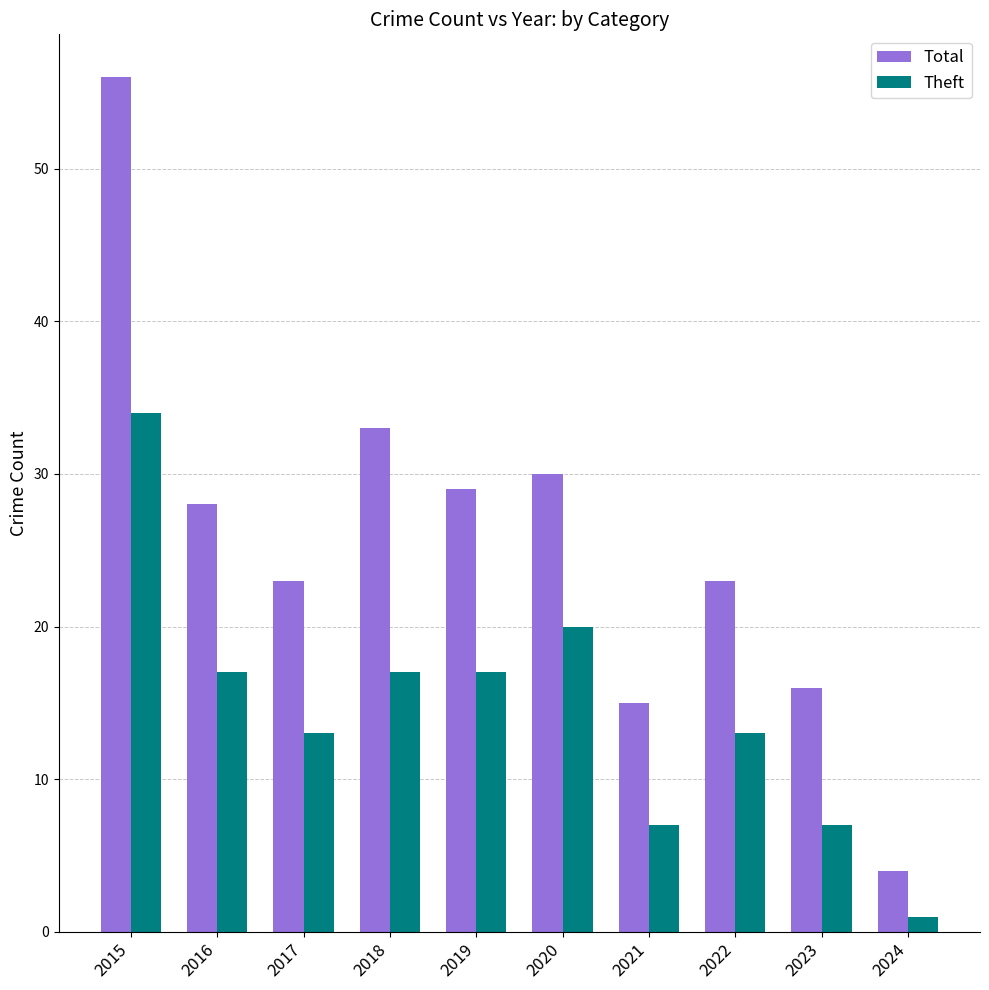

Which series changed the most between 2019 and 2022?

Total